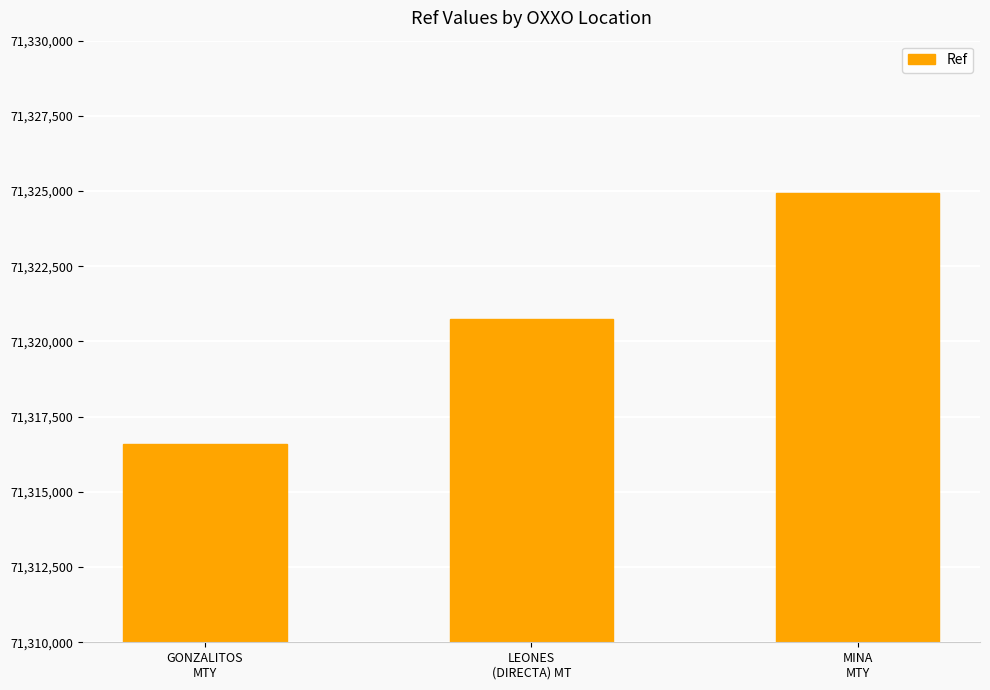

Rank the categories by value from highest to lowest.

MINA
MTY, LEONES
(DIRECTA) MT, GONZALITOS
MTY